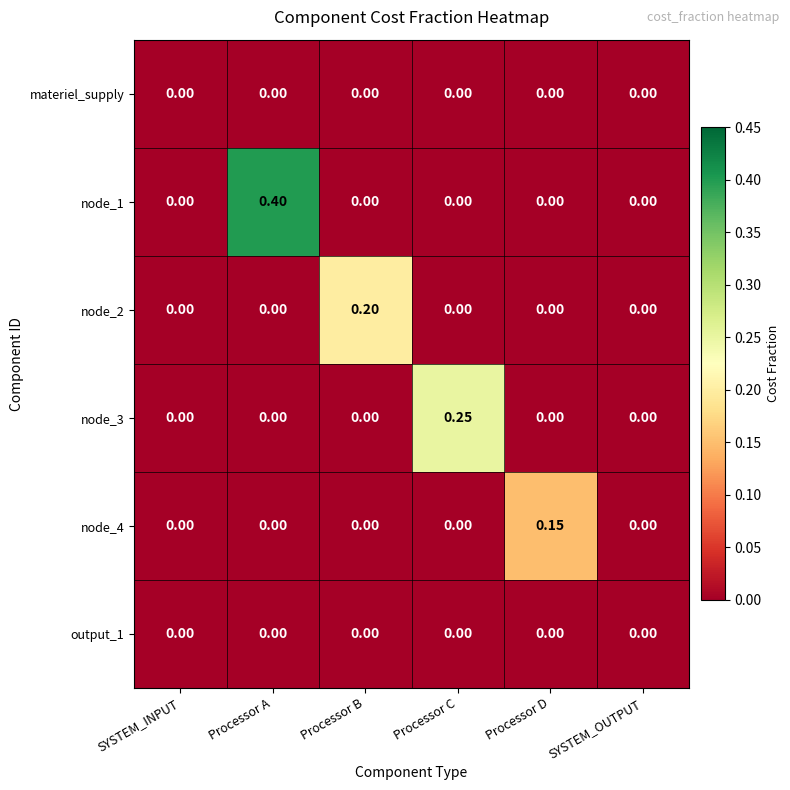

At which category is the sum across all series the highest?

Processor A